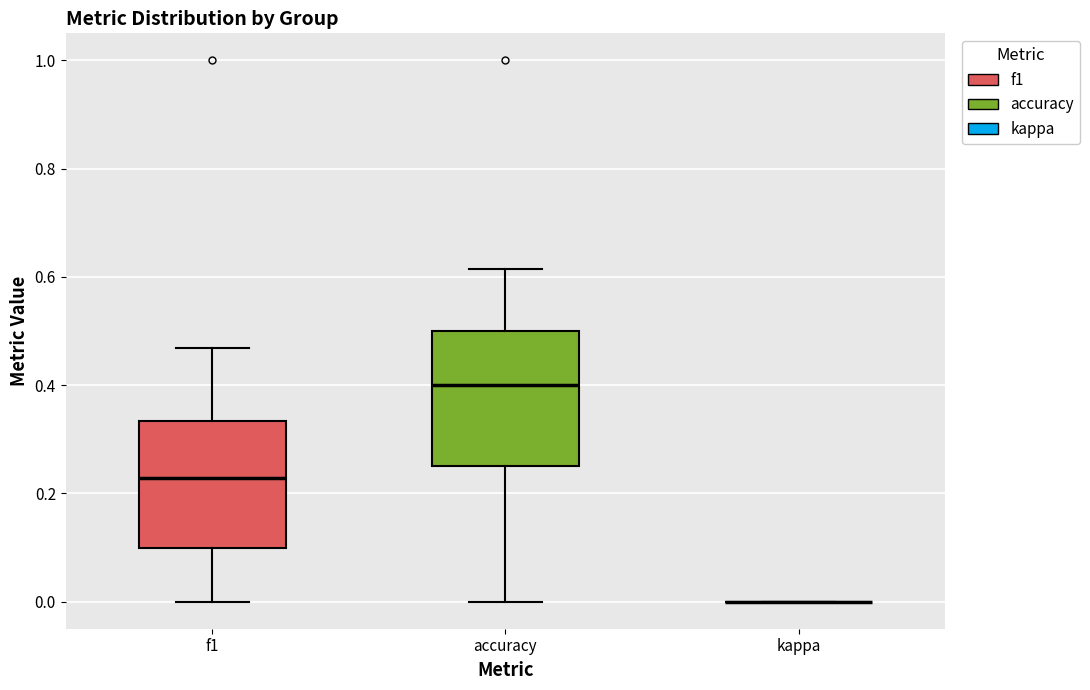

Reading left to right, read every box against the y-axis: the position of its median line, the range the box covers, and the ends of its whiskers. The values are not printed on the chart, so give them approximately, as read against the axis.

f1: median 0.22, box 0.10 to 0.34, whiskers 0.00 to 0.46
accuracy: median 0.40, box 0.26 to 0.50, whiskers 0.00 to 0.62
kappa: box collapsed to a line at 0.00, whiskers 0.00 to 0.00